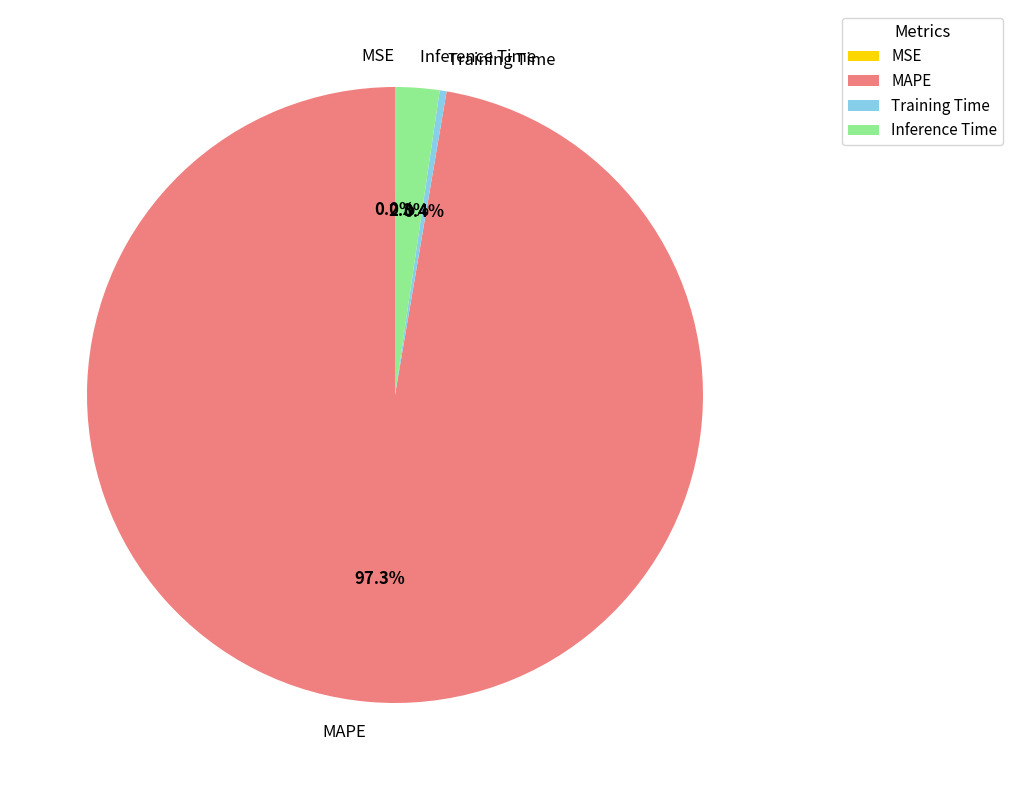

The MAPE slice represents 97% of the pie. True or false?

True